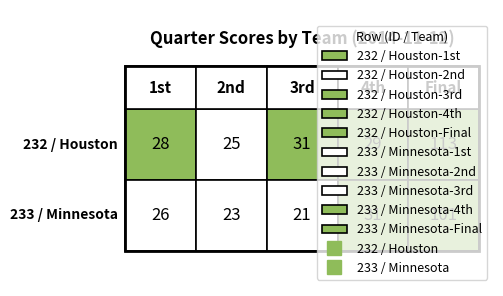

Reading right to left, what are all the values shown in this chart?

232 / Houston: 113	29	31	25	28
233 / Minnesota: 101	31	21	23	26